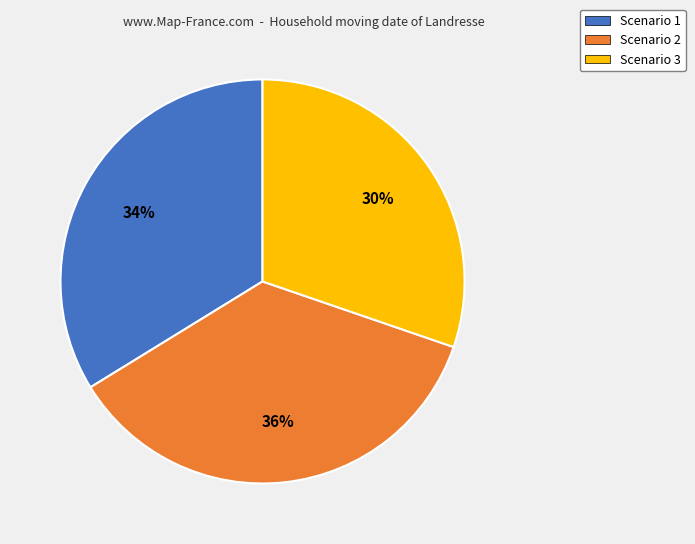

Count the number of slices in the pie.

3